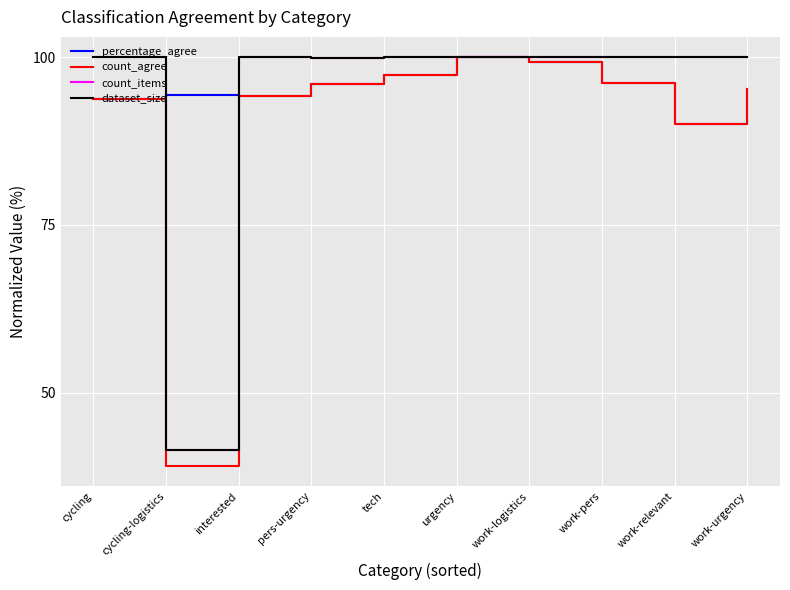

Rank the categories by dataset_size value from highest to lowest.

cycling, interested, tech, urgency, work-logistics, work-pers, work-relevant, work-urgency, pers-urgency, cycling-logistics